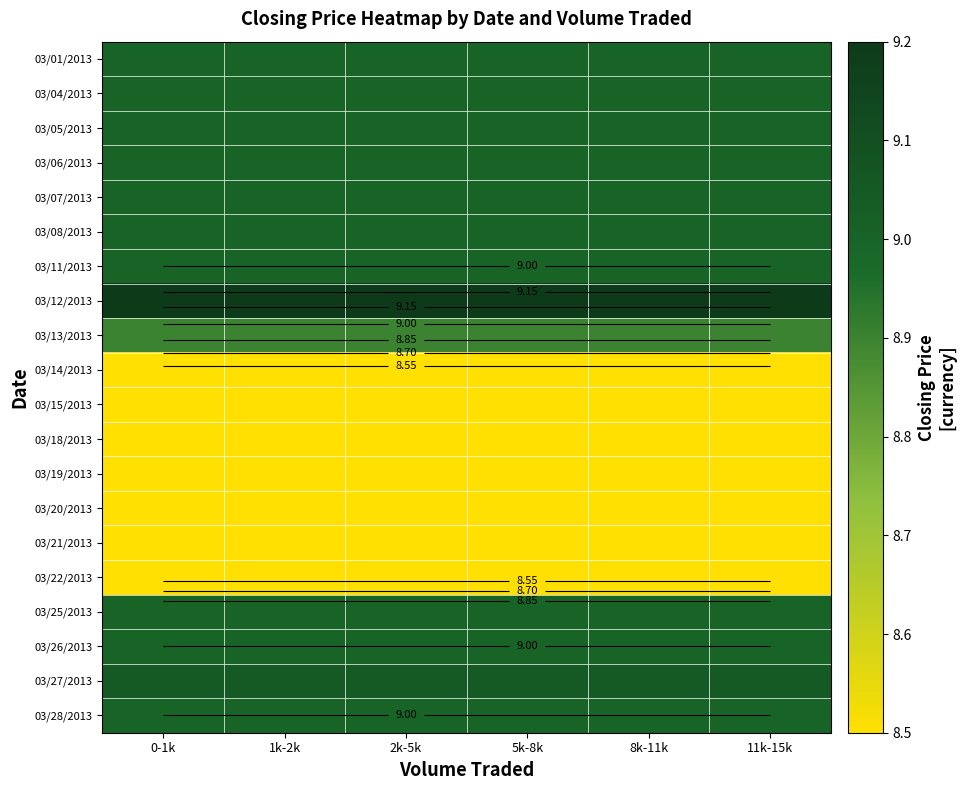

Between 2k-5k and 5k-8k, which series saw the biggest shift?

03/01/2013